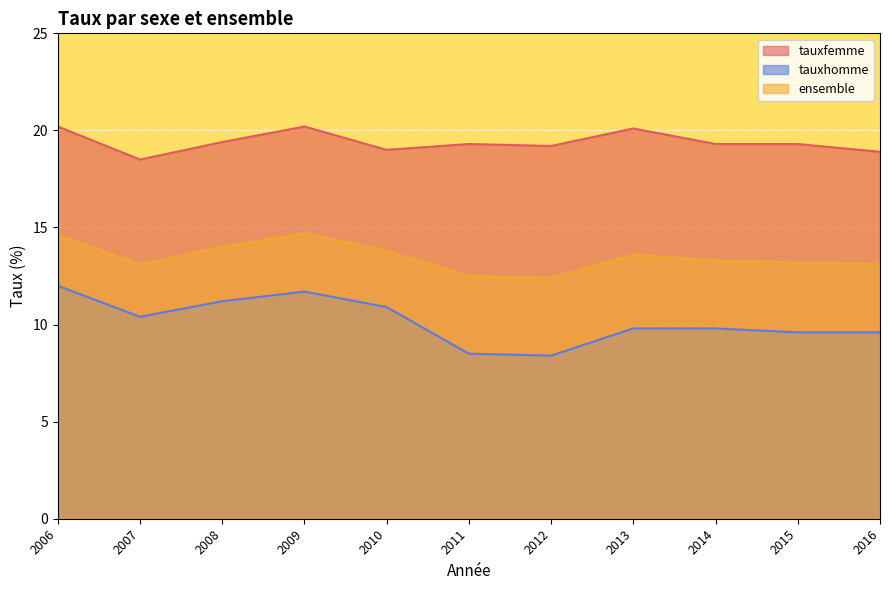

Which series has the widest spread of values?

tauxhomme